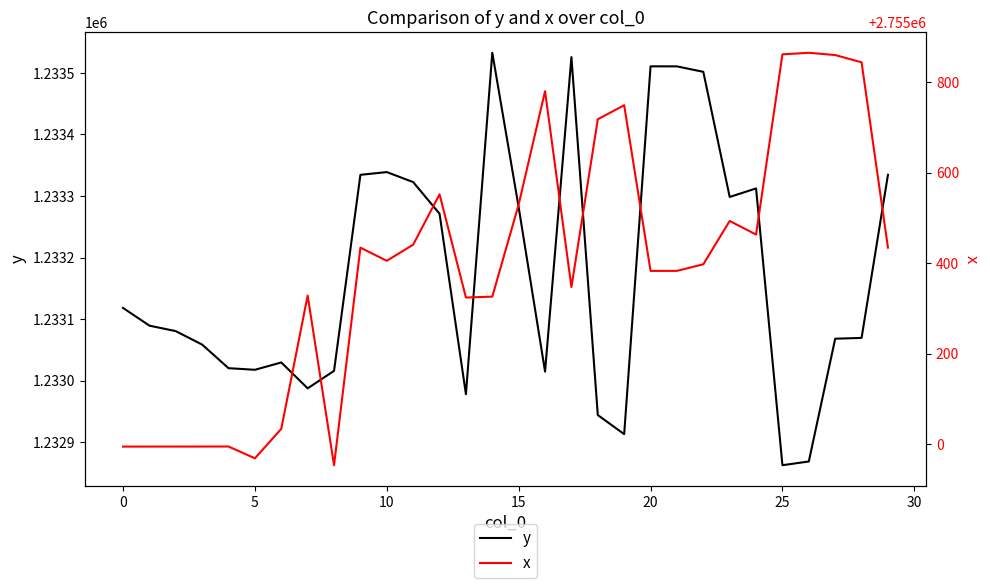

What are all the series names shown in the legend?

y, x